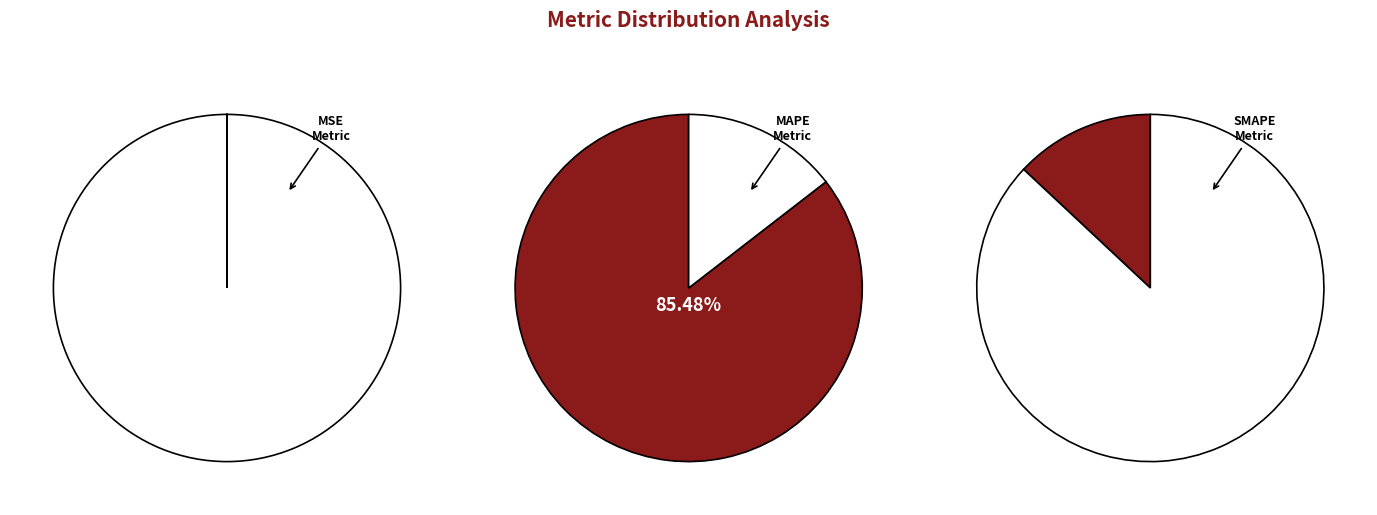

Count the number of slices in the pie.

5